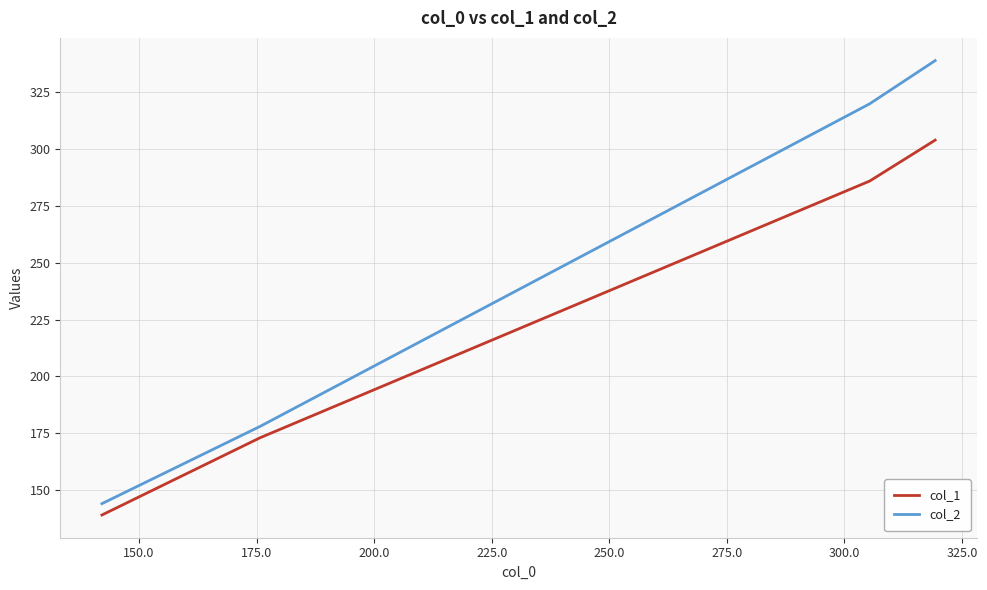

Rank the series by their average value, from lowest to highest.

col_1, col_2